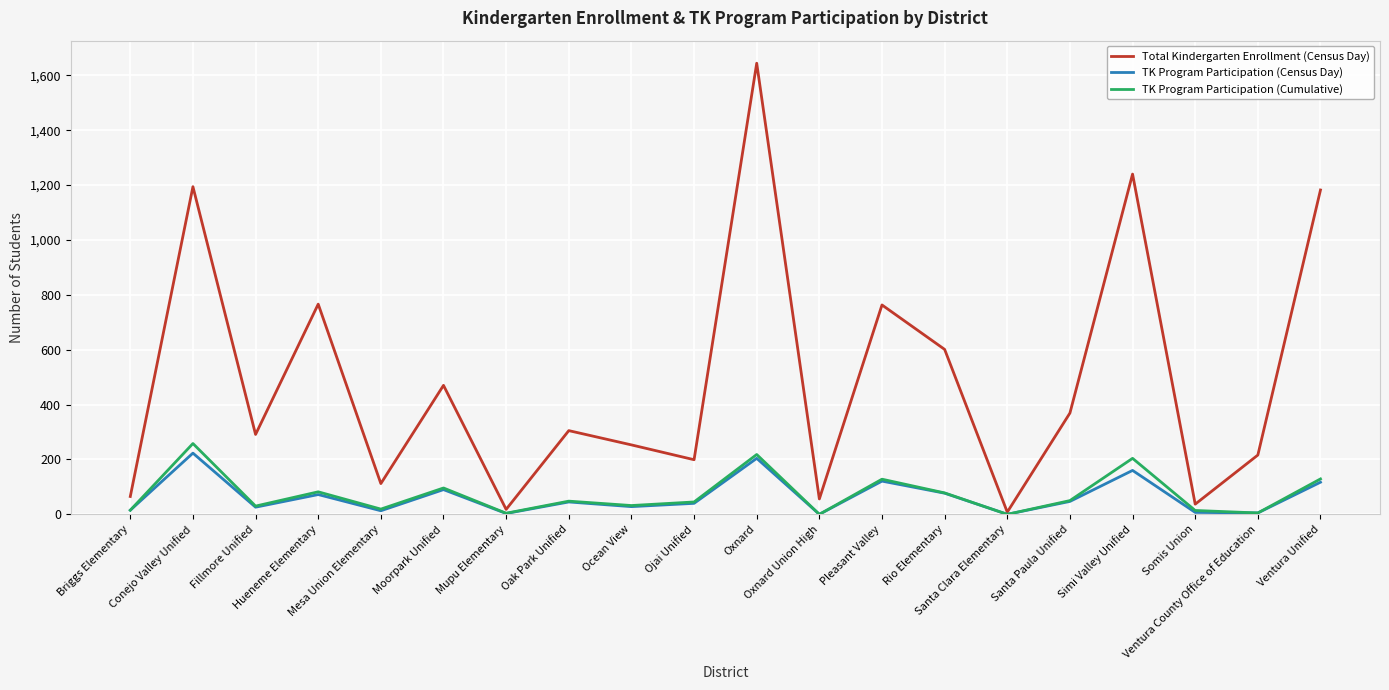

Which series has the largest range (max minus min)?

Total Kindergarten Enrollment (Census Day)